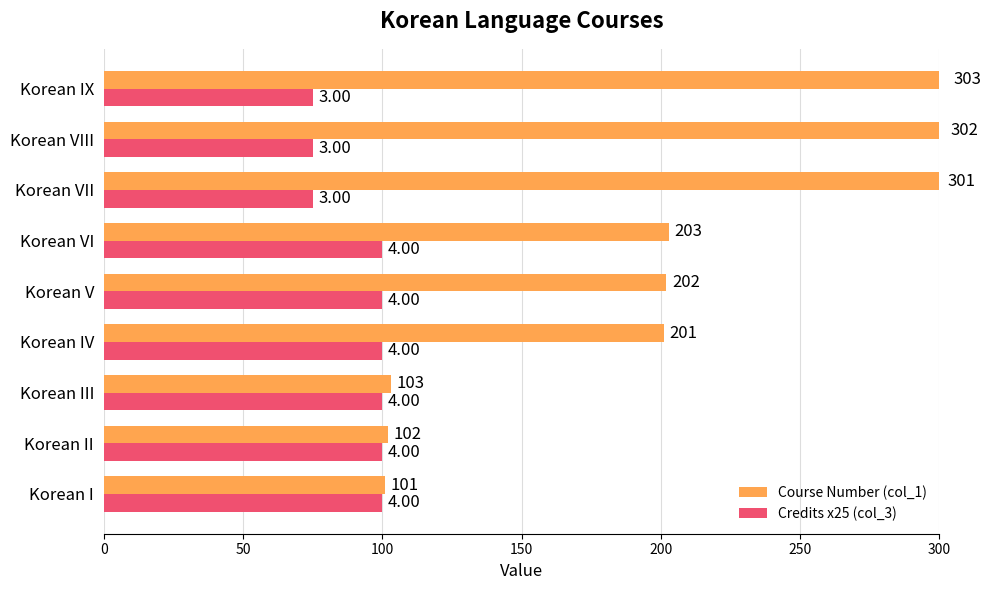

Between Korean VII and Korean VIII, which series saw the biggest shift?

Course Number (col_1)